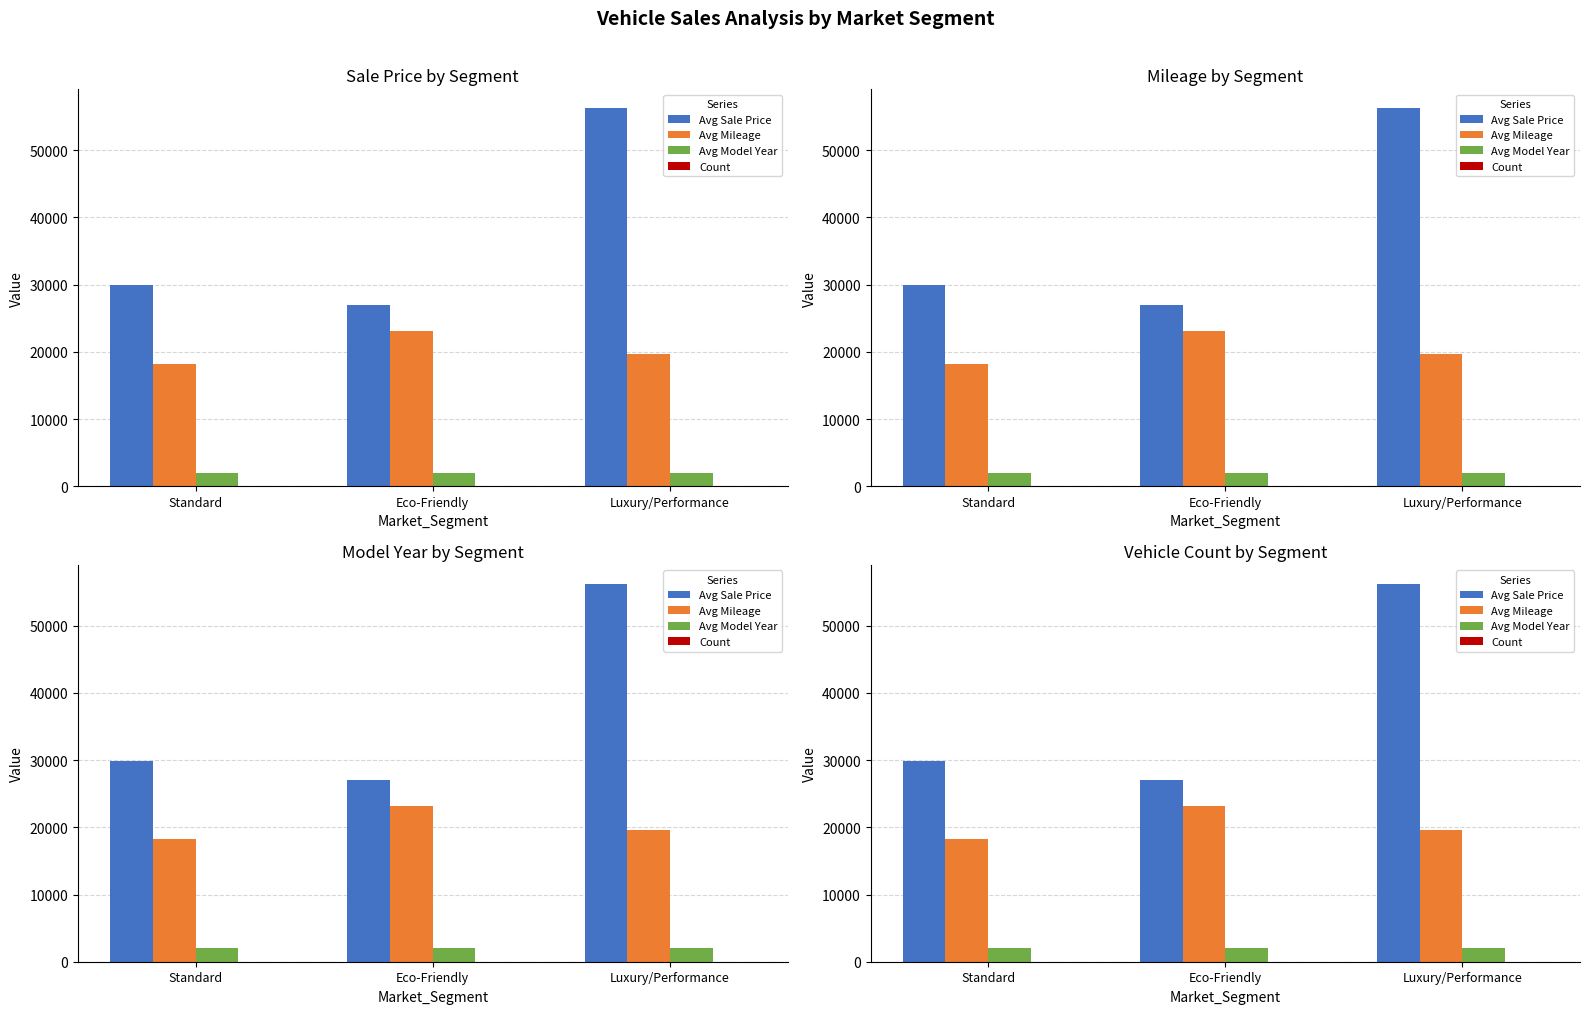

Which series has the largest total across all categories?

Avg Sale Price